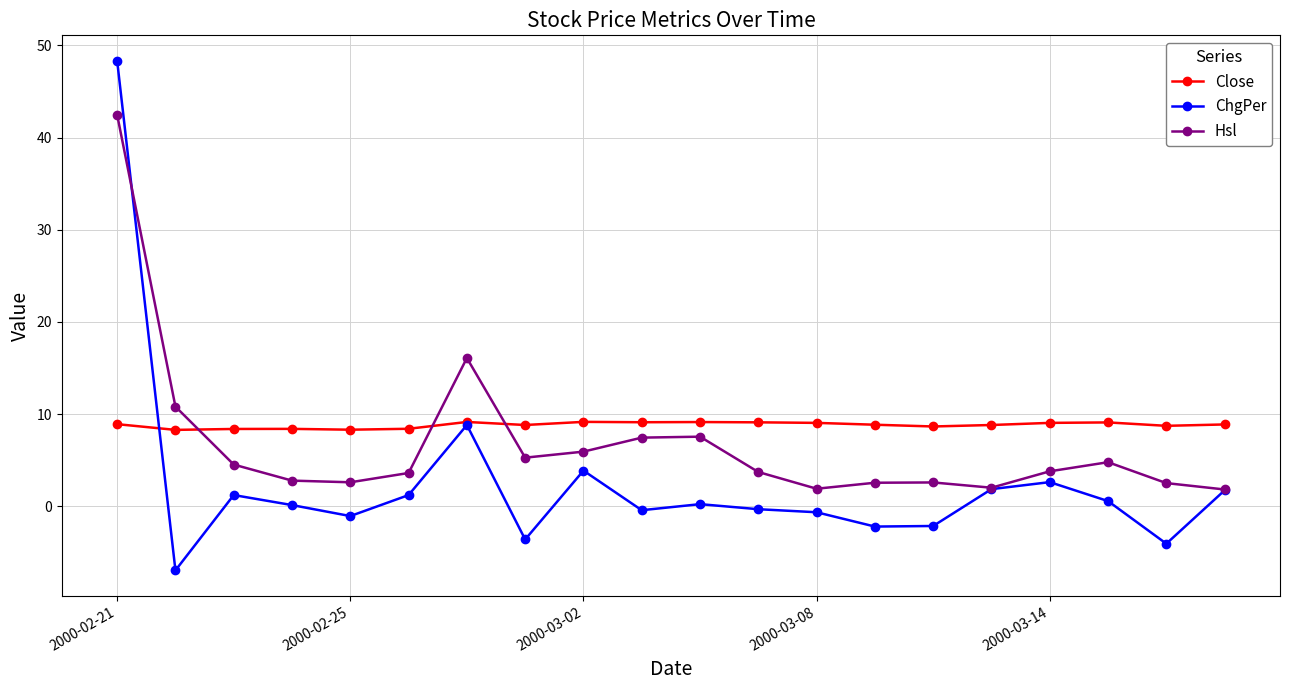

In ChgPer, how many points are higher than both neighbors (excluding endpoints)?

5